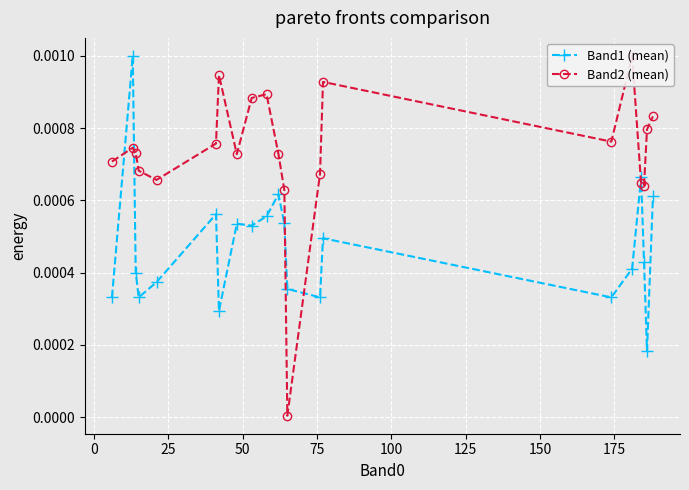

The value of Band1 (mean) at 19 is 0.0. True or false?

False